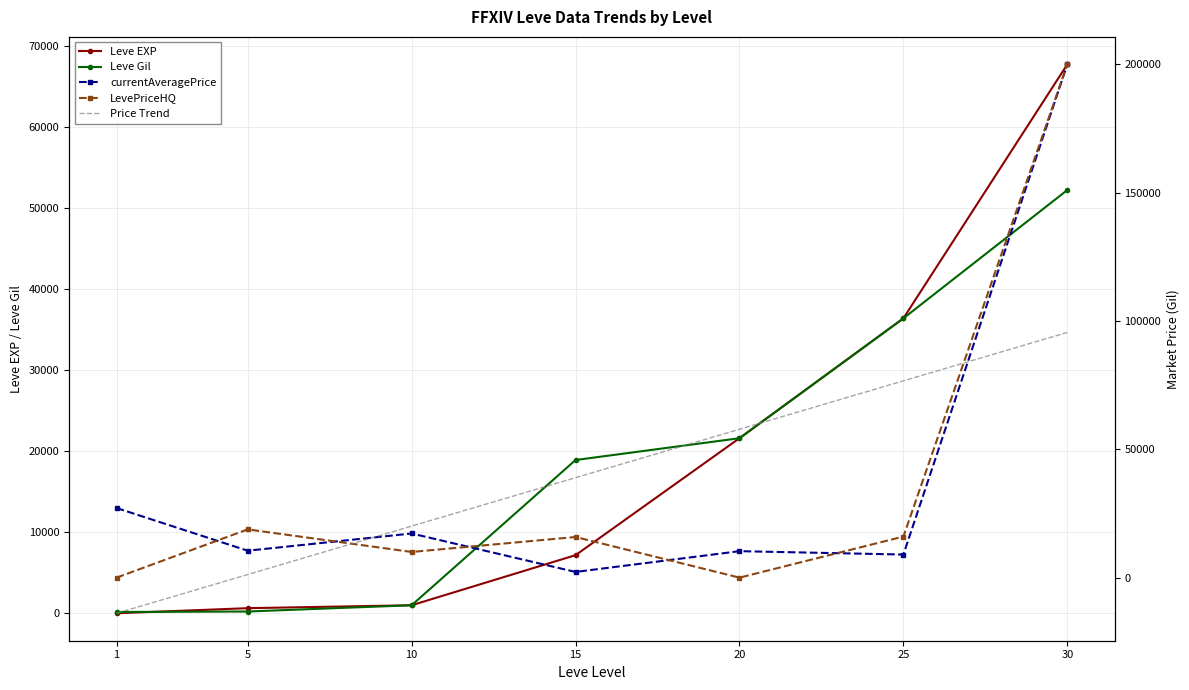

How many values in the currentAveragePrice series are below 10493?

3